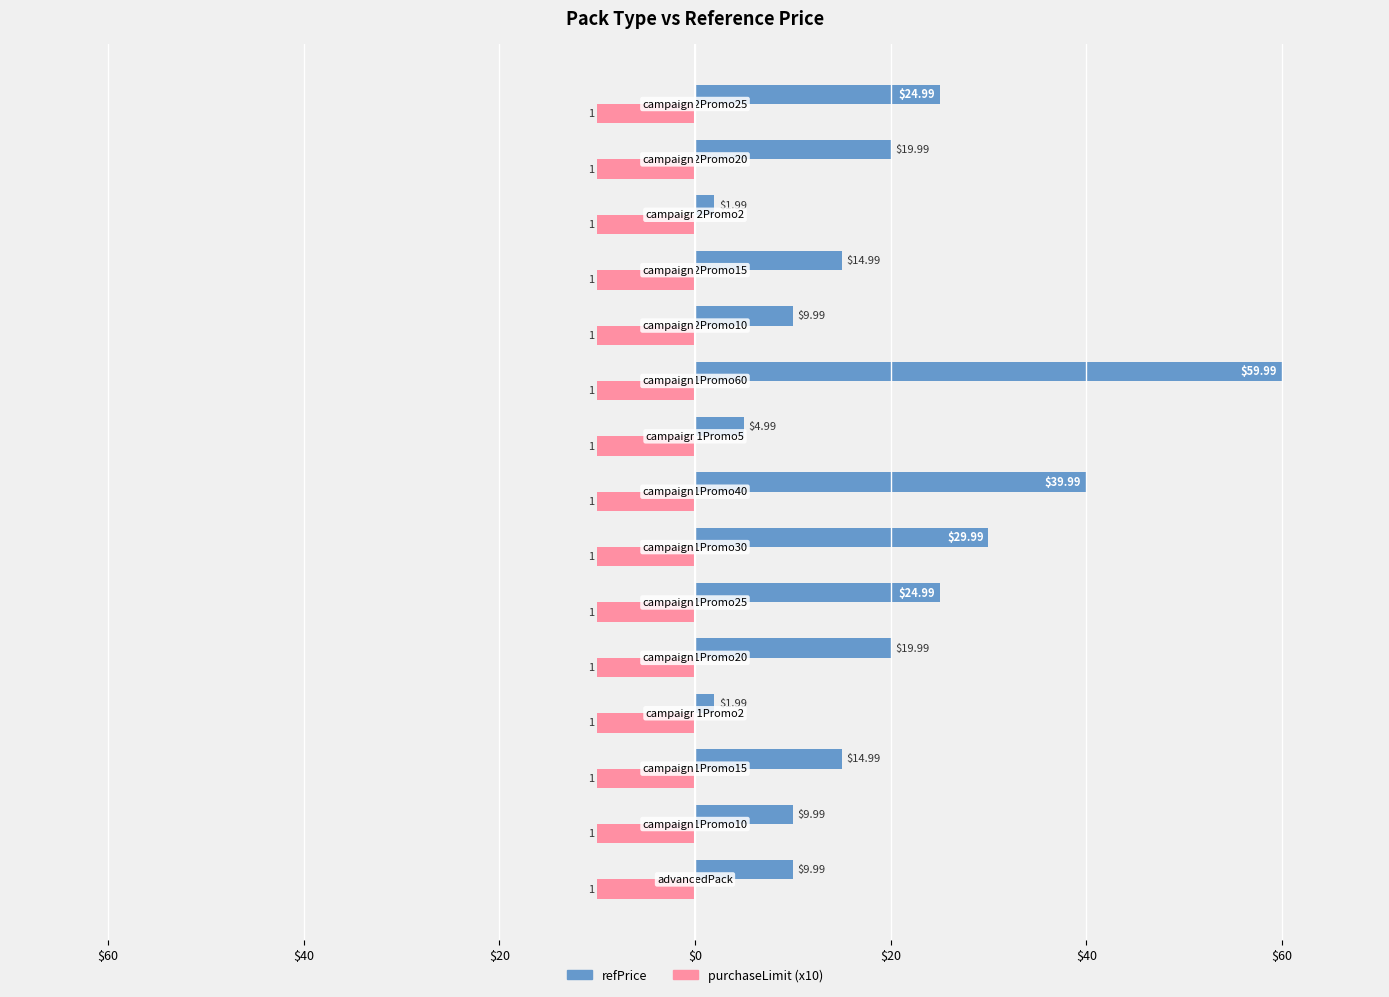

What are all the series names shown in the legend?

refPrice, purchaseLimit (x10)